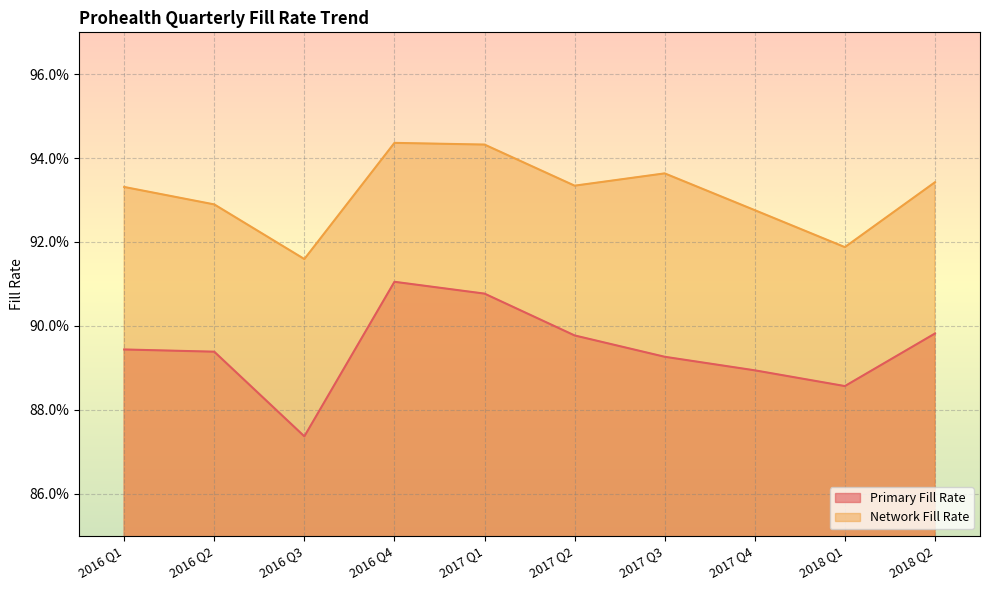

Between 2017 Q1 and 2018 Q1, which is larger?

2017 Q1